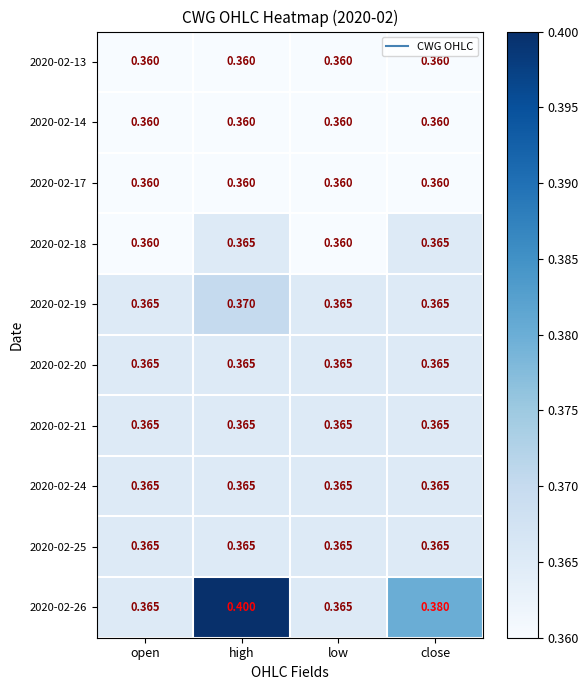

At which category is the sum across all series the highest?

high